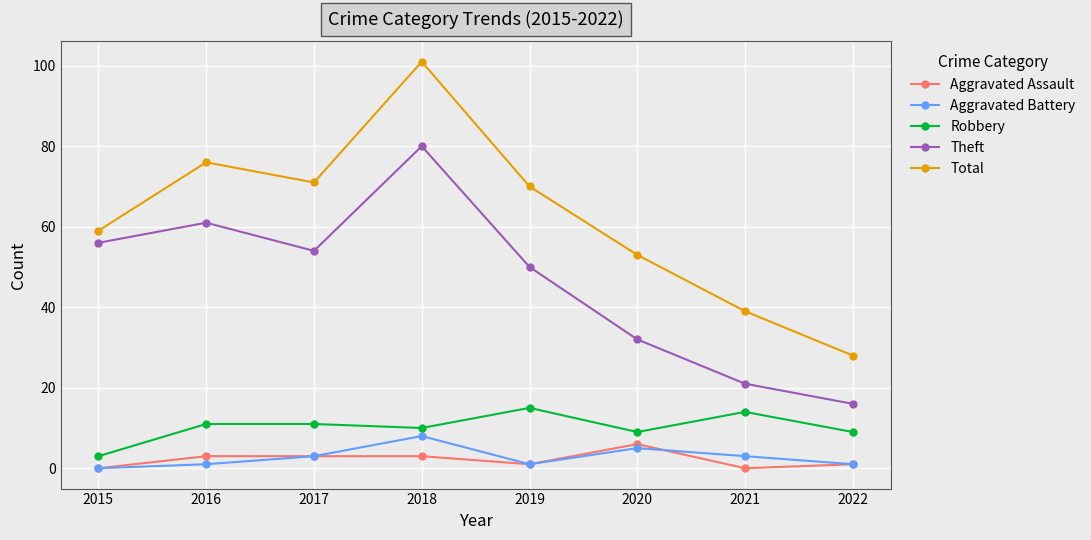

At which category does Total reach its first local peak?

2016